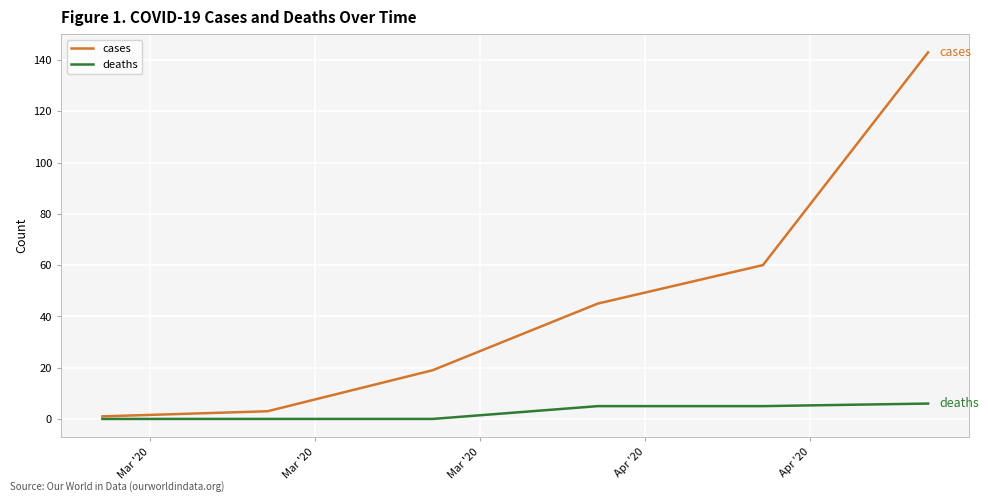

Which series has the largest total across all categories?

cases